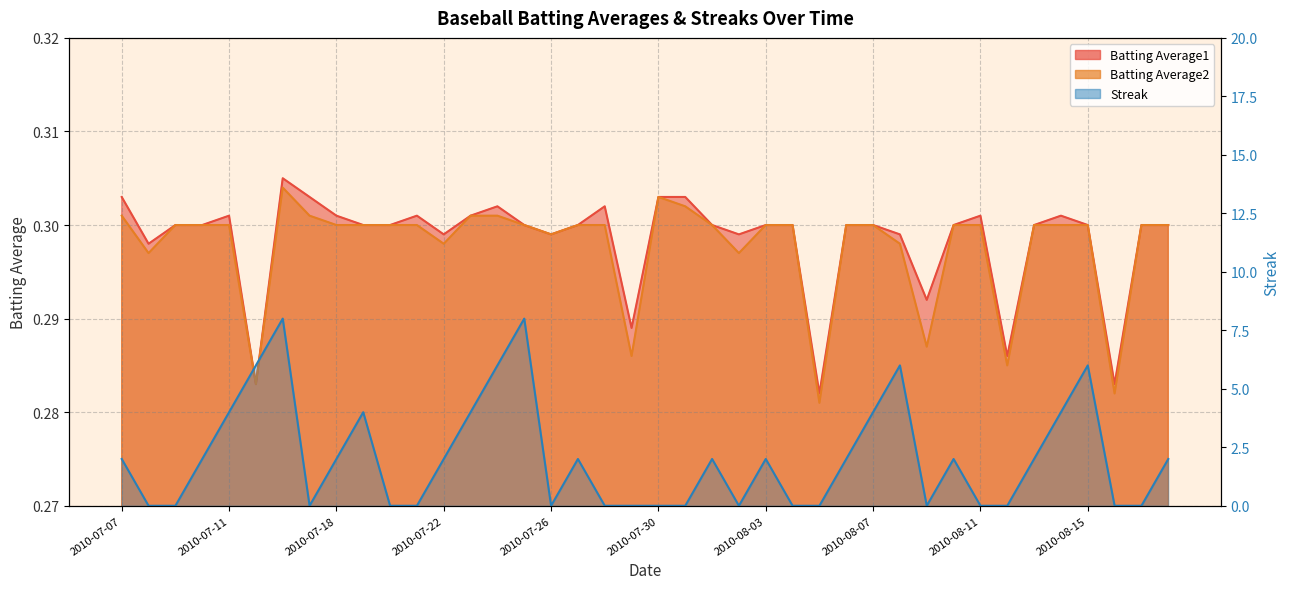

What is the difference between the Streak values at 2010-08-07 and 2010-07-07?

2.0